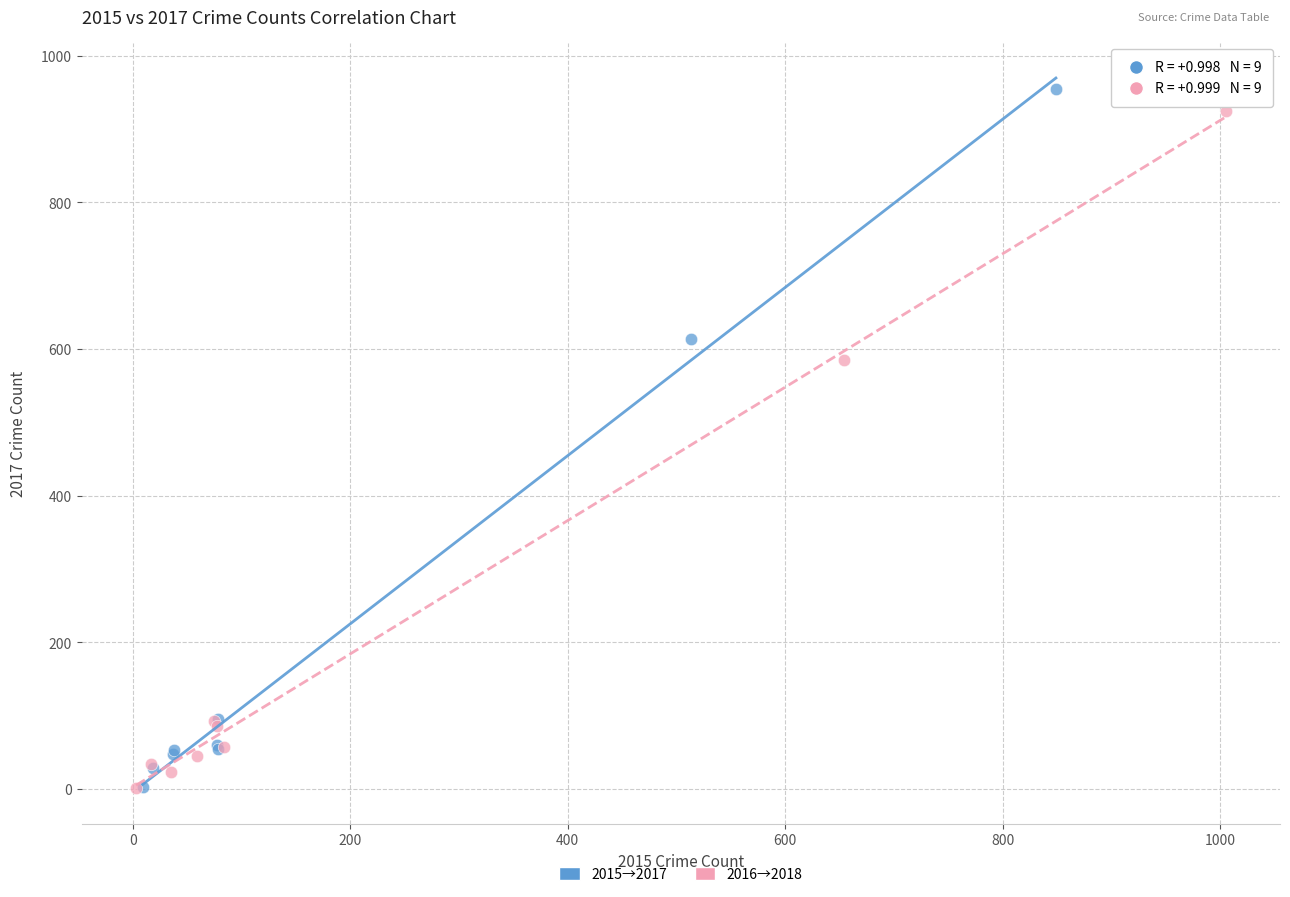

What are all the series names shown in the legend?

2015→2017, 2016→2018